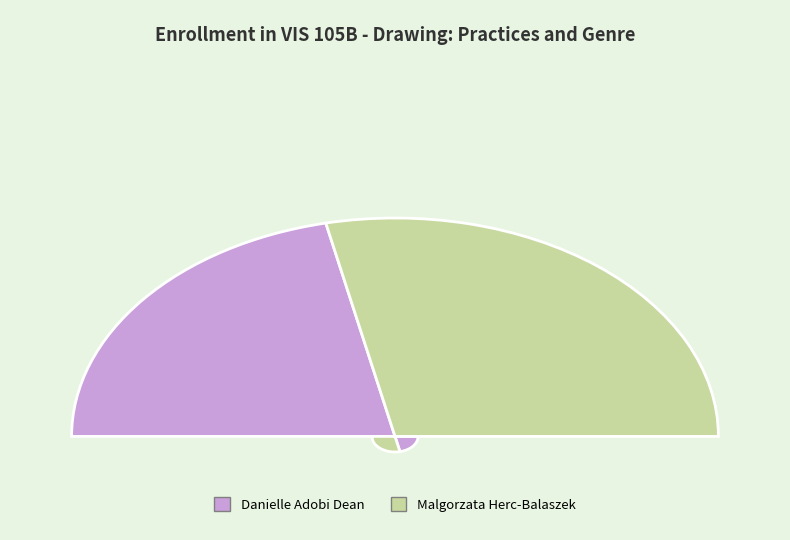

Which slice is the largest?

Malgorzata Herc-Balaszek